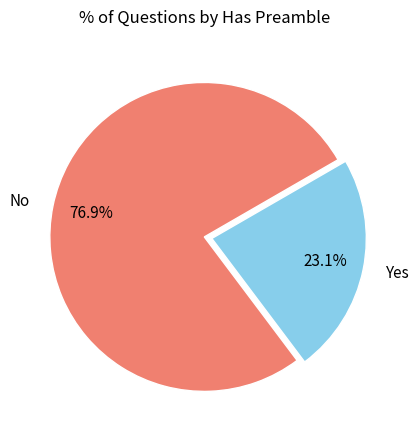

Is there any slice that represents more than half of the pie?

Yes